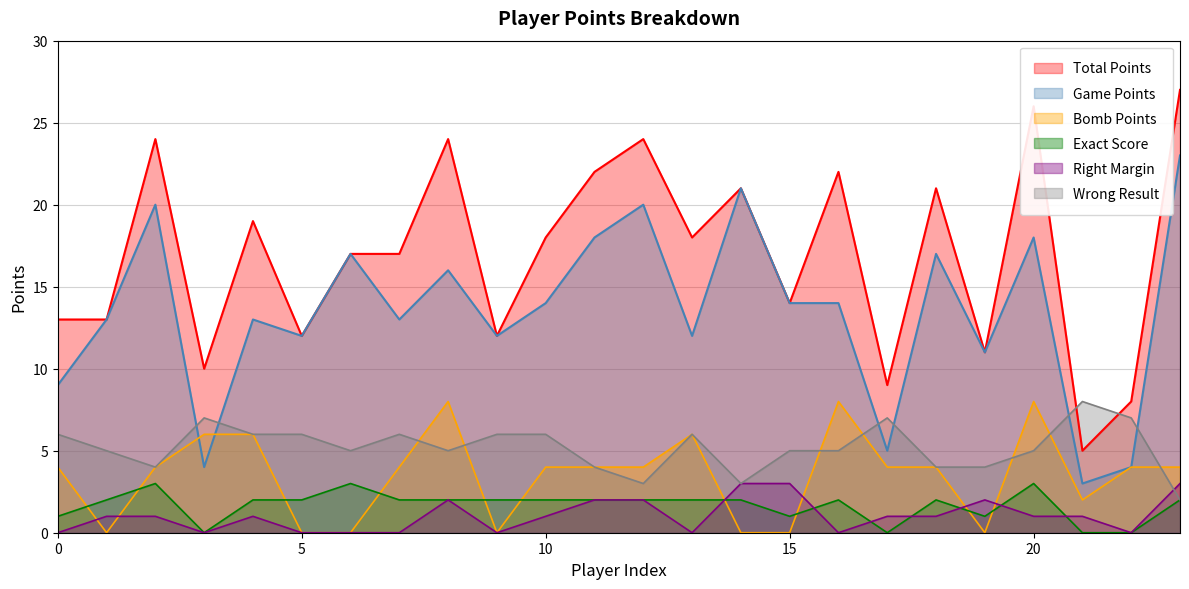

The Wrong Result series shows 6 at 10. True or false?

True